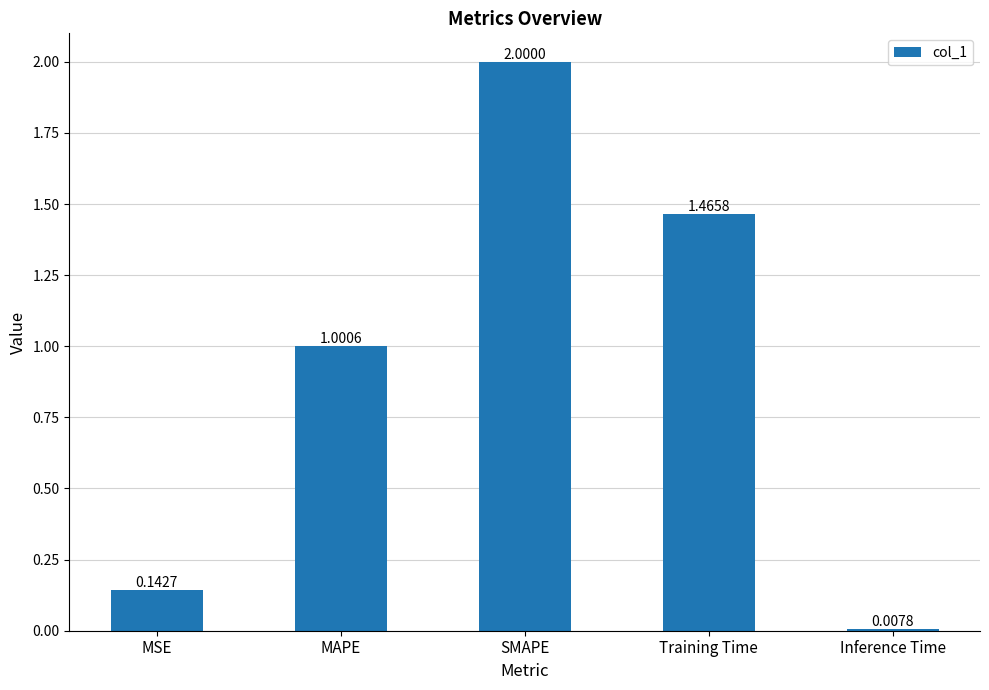

What is the average value?

0.9